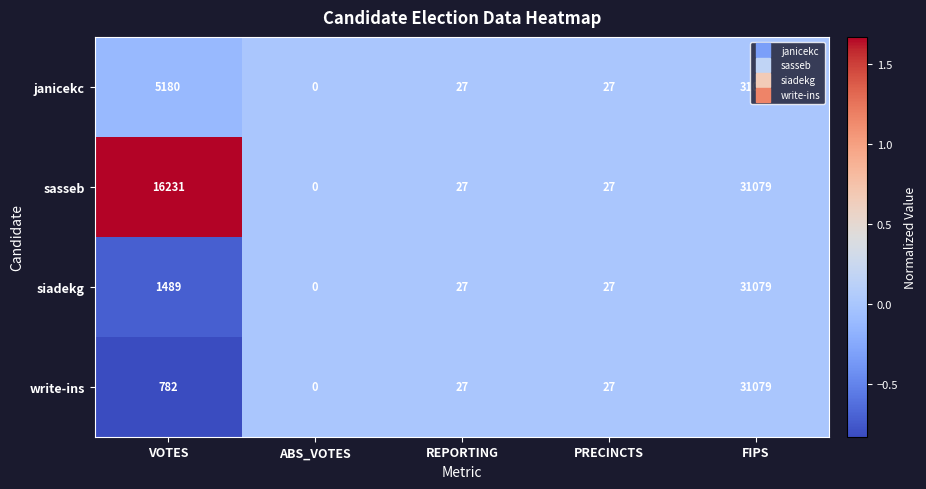

True or false: write-ins has a value of 27 at PRECINCTS.

True